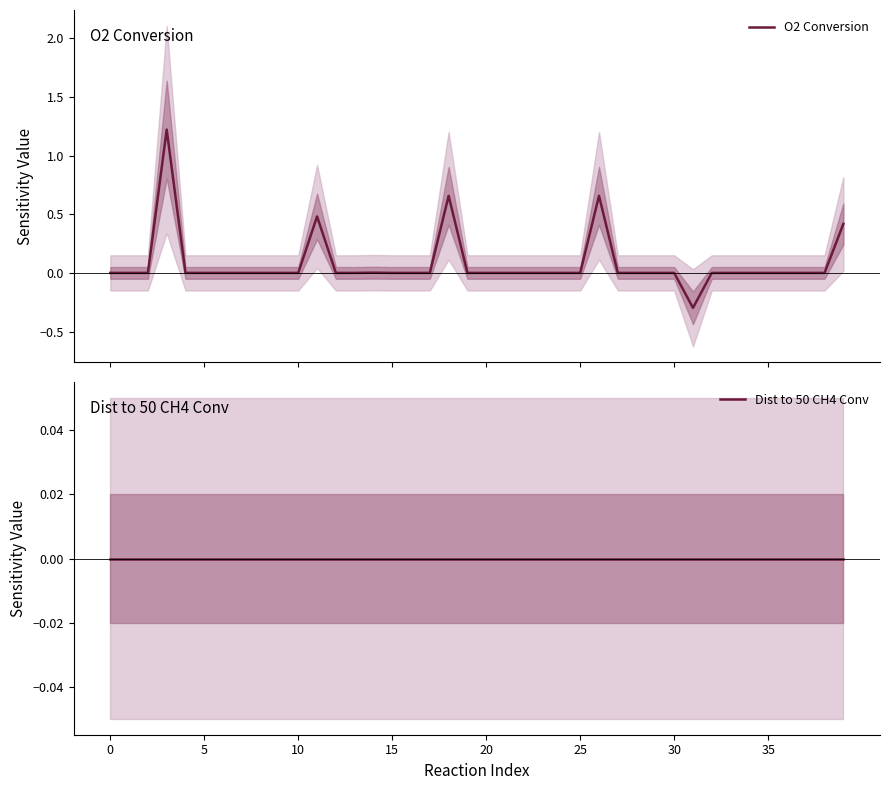

How many interior local peaks does the O2 Conversion series have?

5